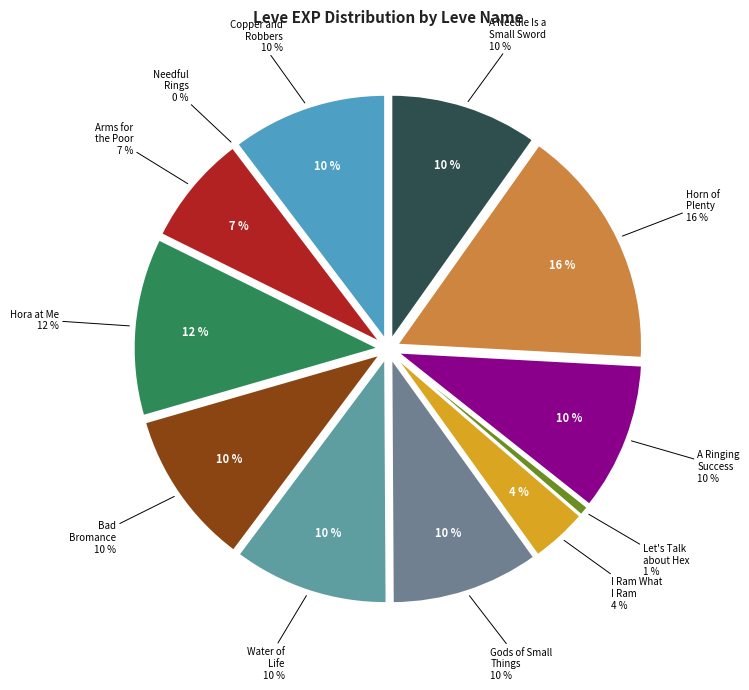

To the nearest percent, what is the combined percentage of Water of Life and I Ram What I Ram?

14%